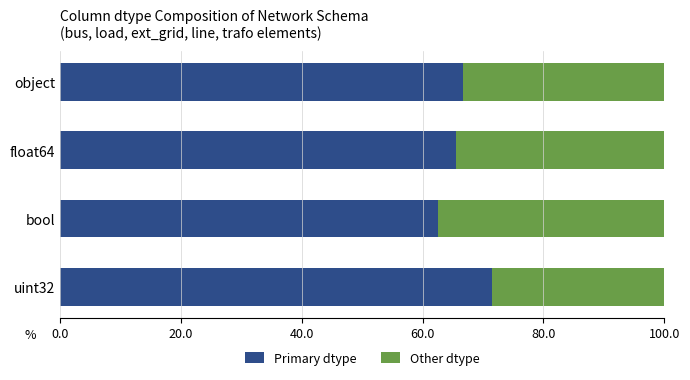

How many series are shown in this chart?

2